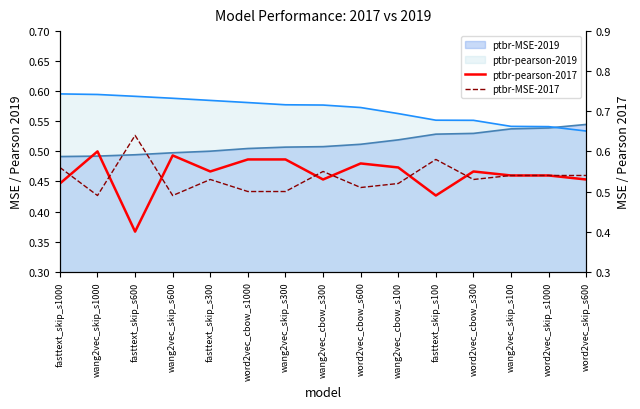

What is the lowest value of the ptbr-pearson-2017 series?

0.4